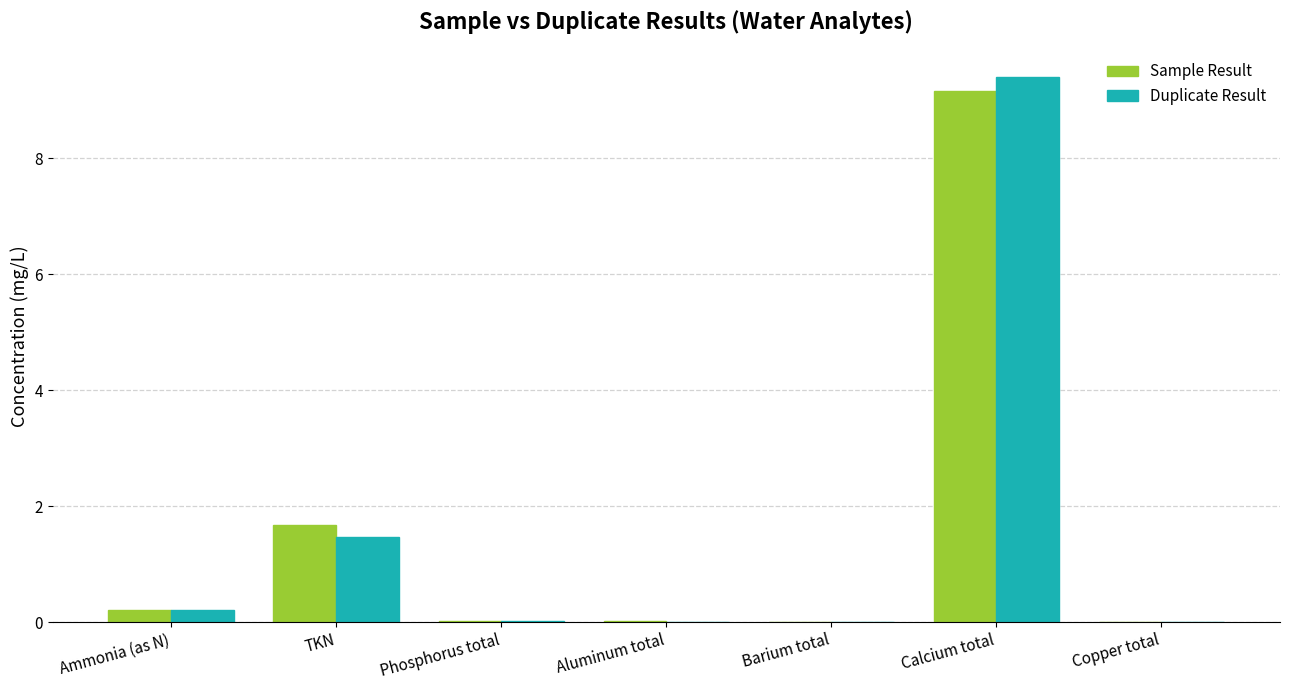

At which category is the sum across all series the highest?

Calcium total